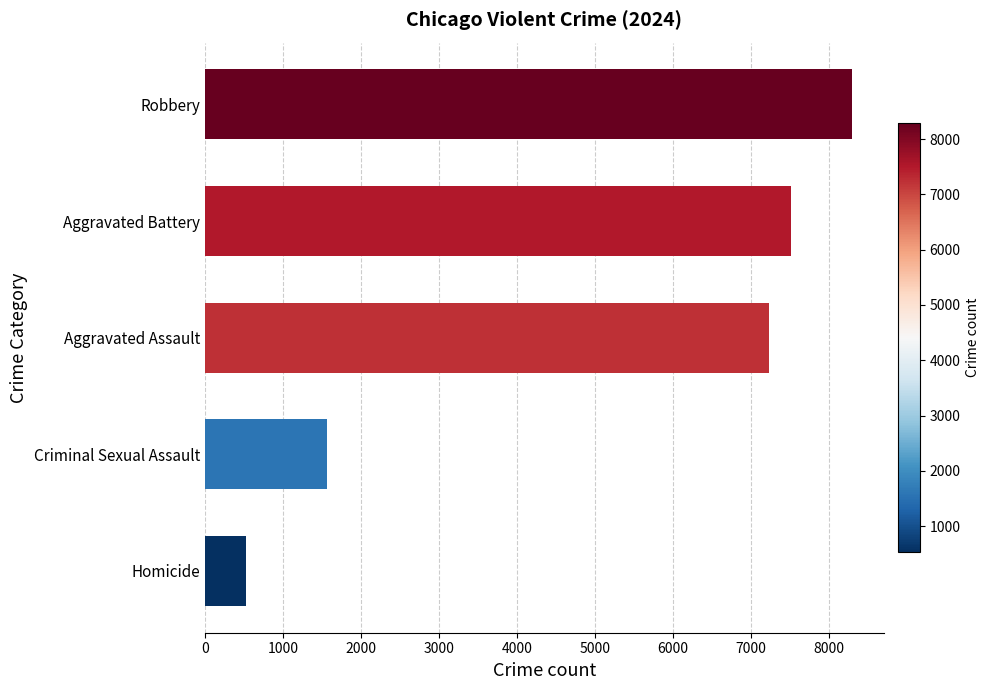

Does the chart contain stacked bars?

No